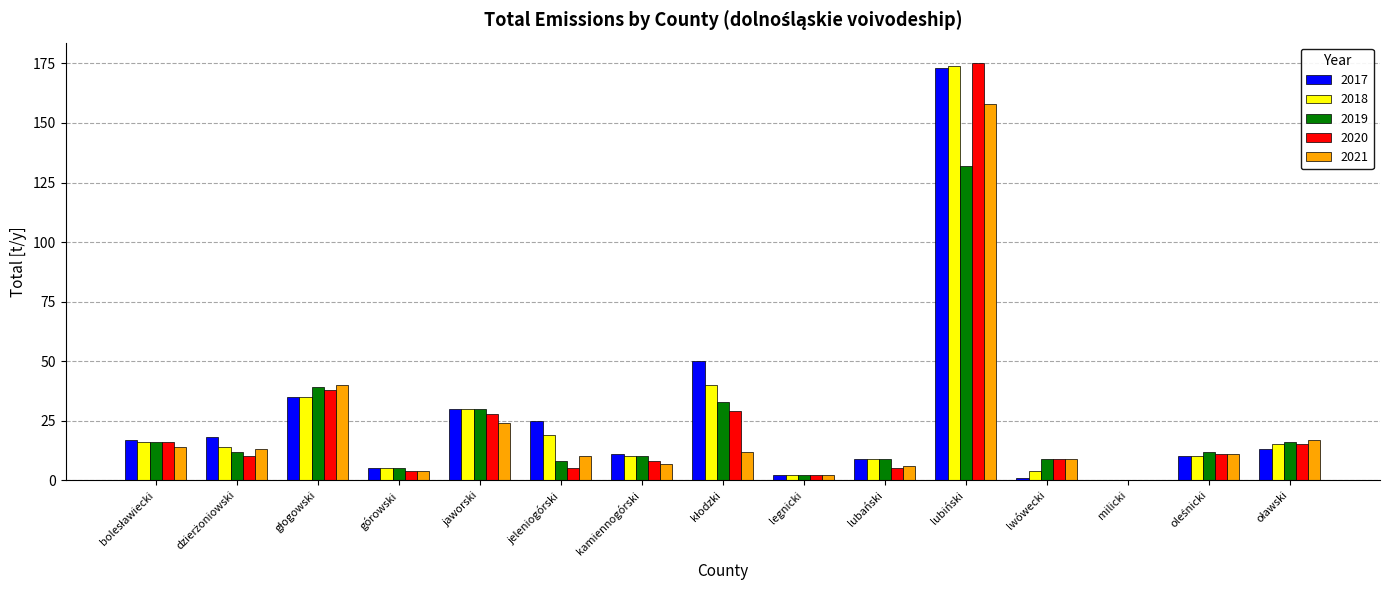

At which category is the sum across all series the highest?

lubiński